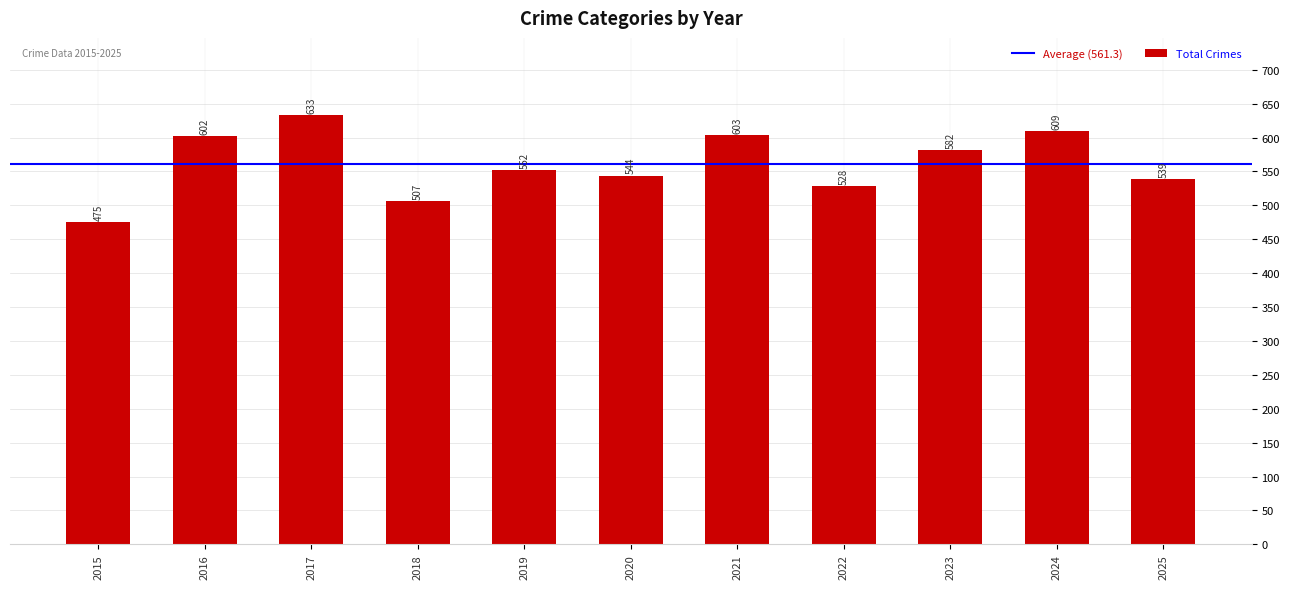

What is the smallest value displayed?

475